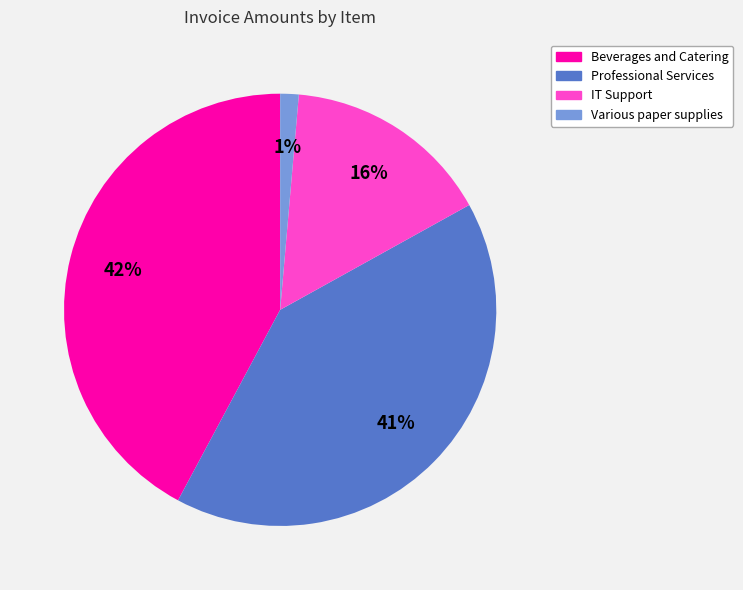

Count the number of slices in the pie.

4